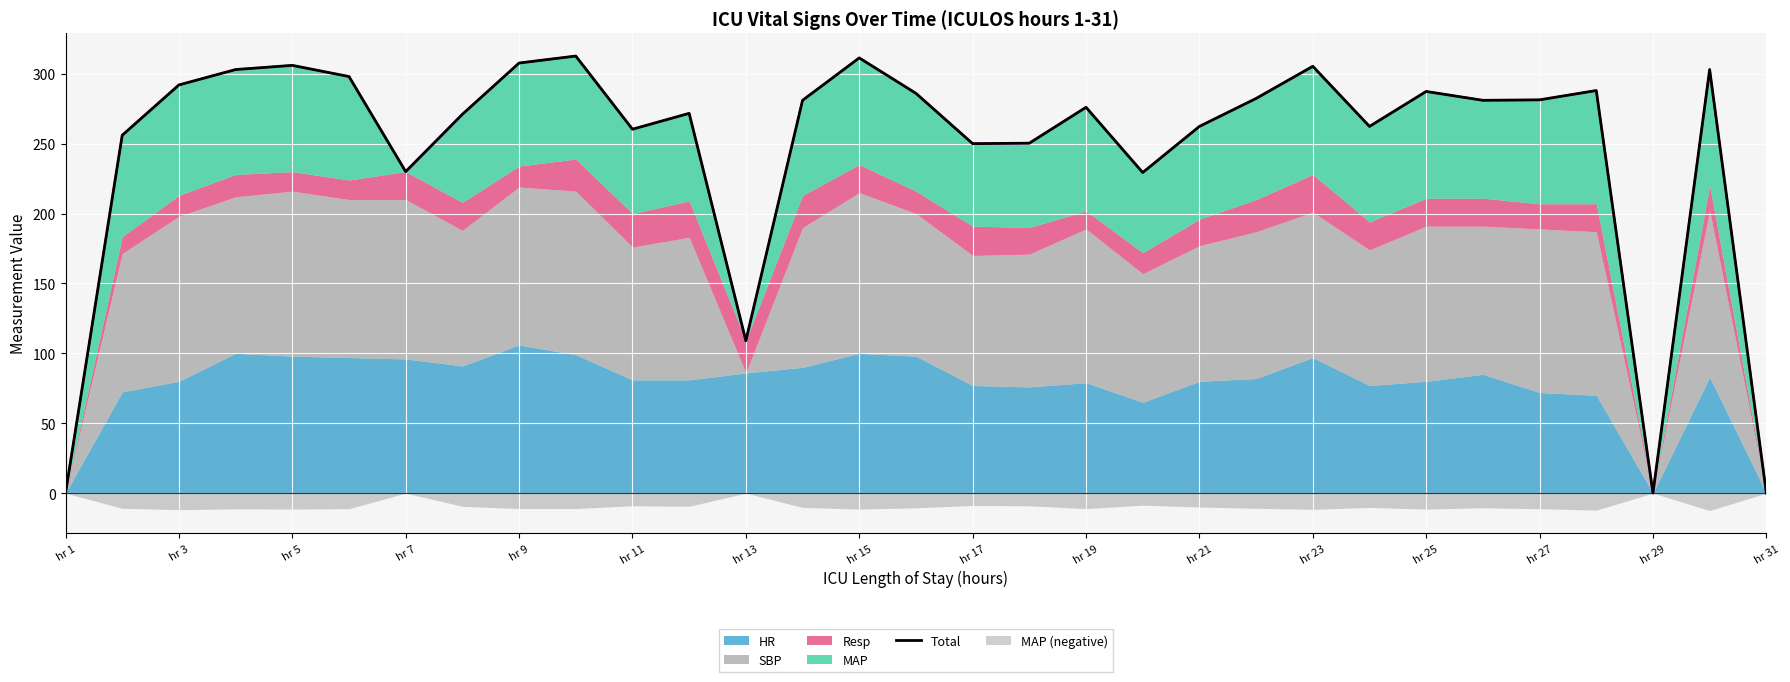

How many interior local peaks (higher than both neighbors) does the data have?

9